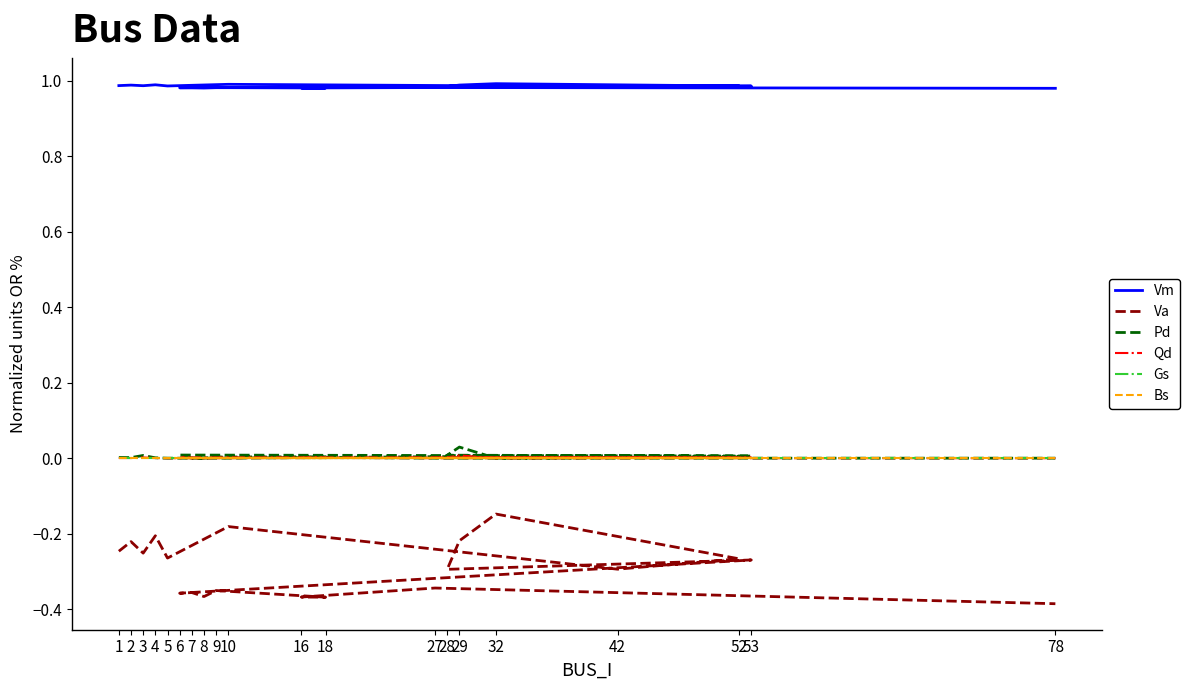

What value does the Vm series have at 16?

1.0